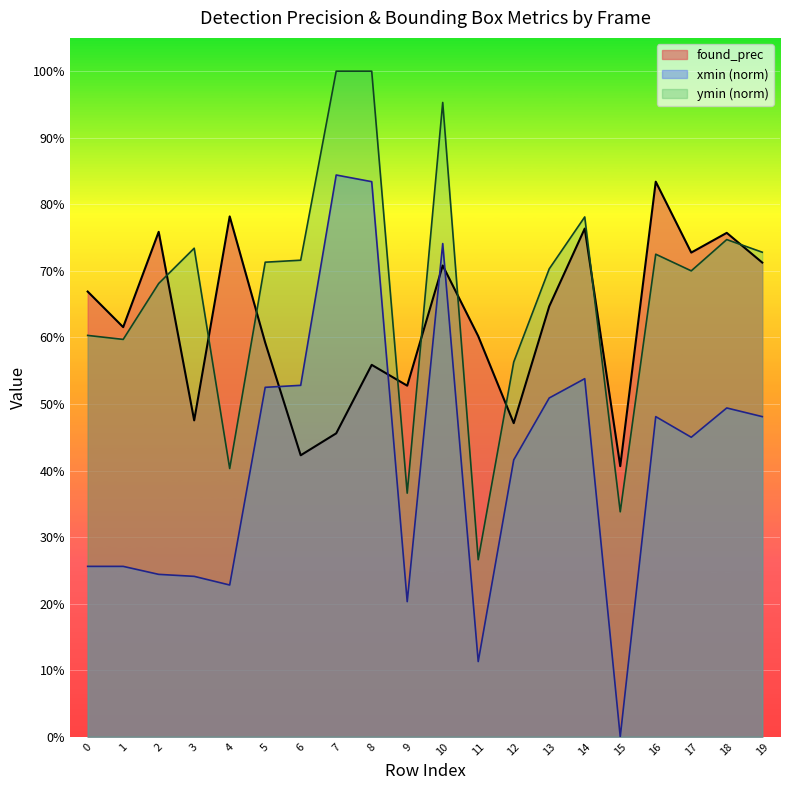

Reading left to right, extract all data points from this chart.

found_prec: 0.7	0.6	0.8	0.5	0.8	0.6	0.4	0.5	0.6	0.5	0.7	0.6	0.5	0.6	0.8	0.4	0.8	0.7	0.8	0.7
xmin_norm: 0.3	0.3	0.2	0.2	0.2	0.5	0.5	0.8	0.8	0.2	0.7	0.1	0.4	0.5	0.5	0.0	0.5	0.5	0.5	0.5
ymin_norm: 0.6	0.6	0.7	0.7	0.4	0.7	0.7	1.0	1.0	0.4	1.0	0.3	0.6	0.7	0.8	0.3	0.7	0.7	0.7	0.7